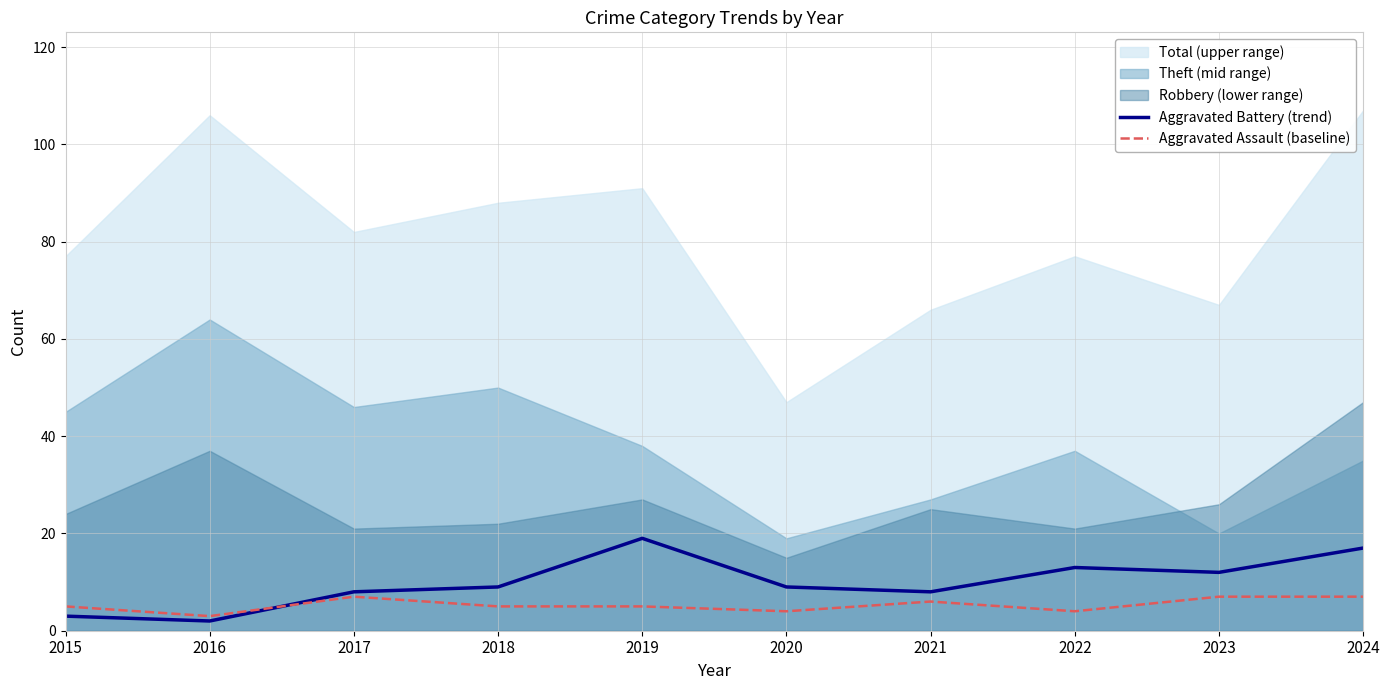

What is the minimum value for Aggravated Assault (baseline)?

3